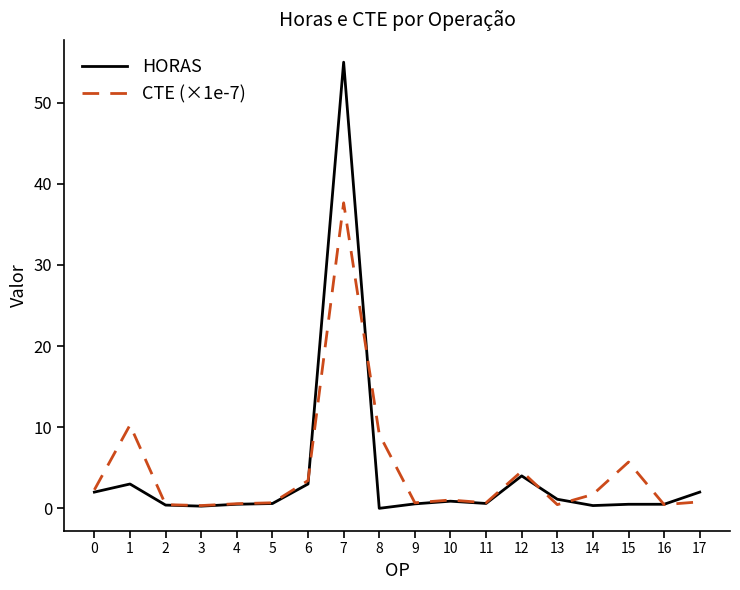

Is the value of CTE (×1e-7) at 15 greater than the value of HORAS at 12?

Yes